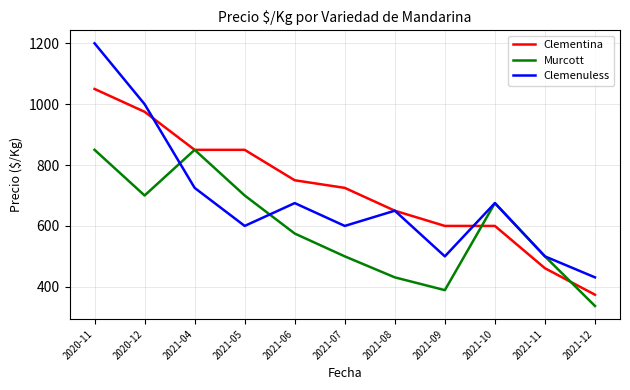

What is the total value across all series at 2021-08?

1731